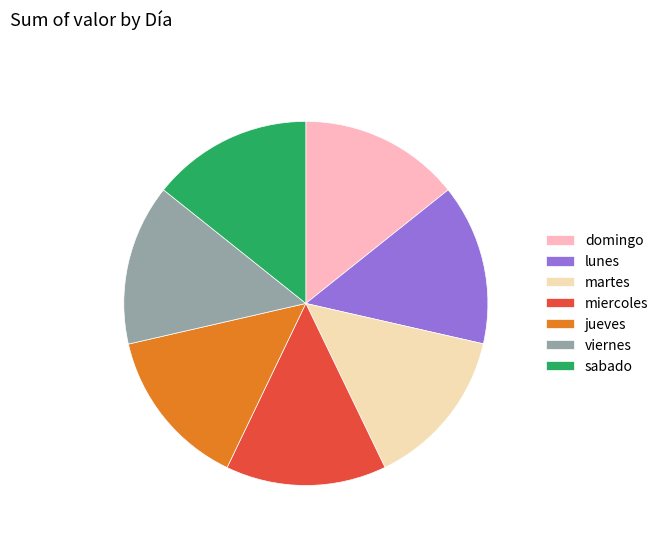

Does any single category account for the majority?

No